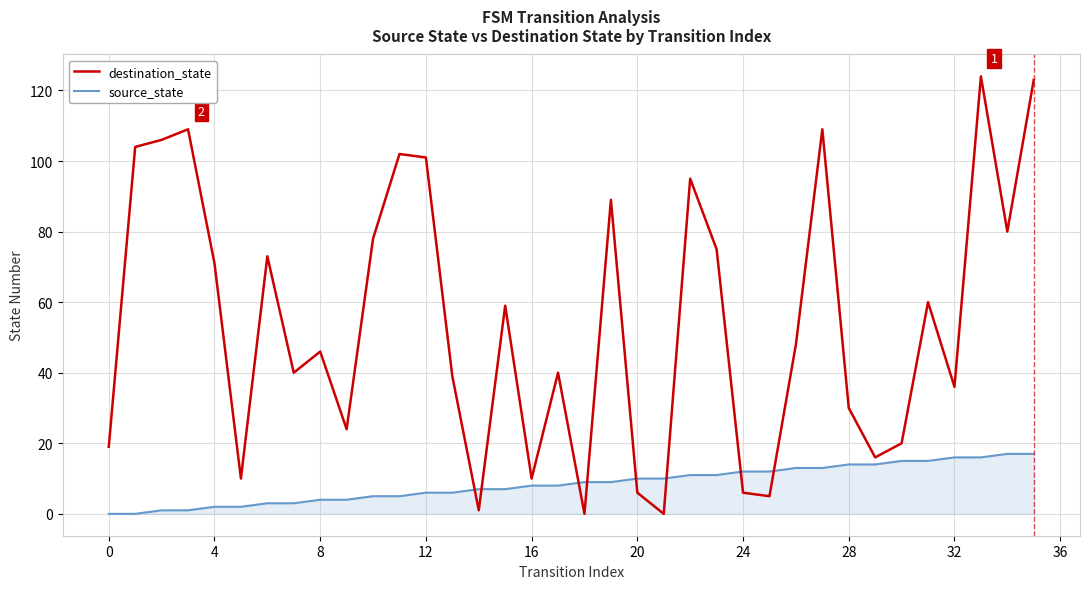

Which series has the largest total across all categories?

destination_state